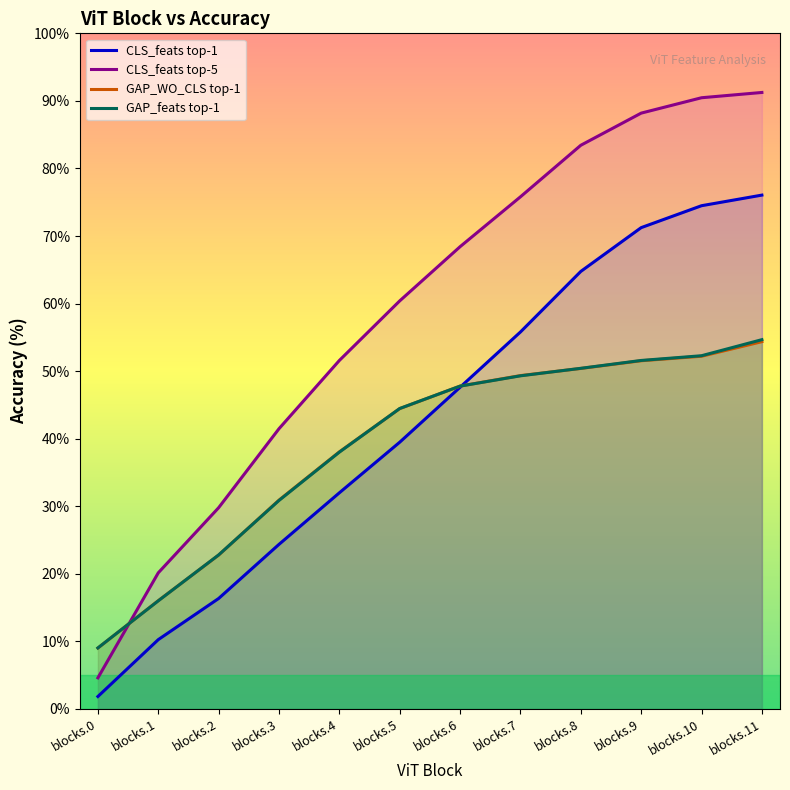

Read the GAP_WO_CLS top-1 value at blocks.8.

50.4